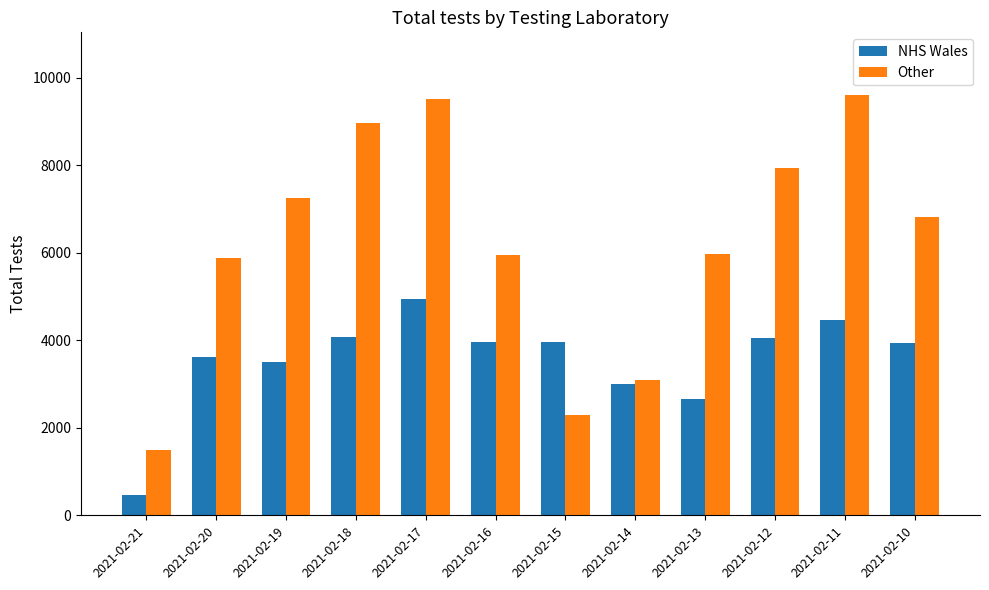

How many series are shown in this chart?

2